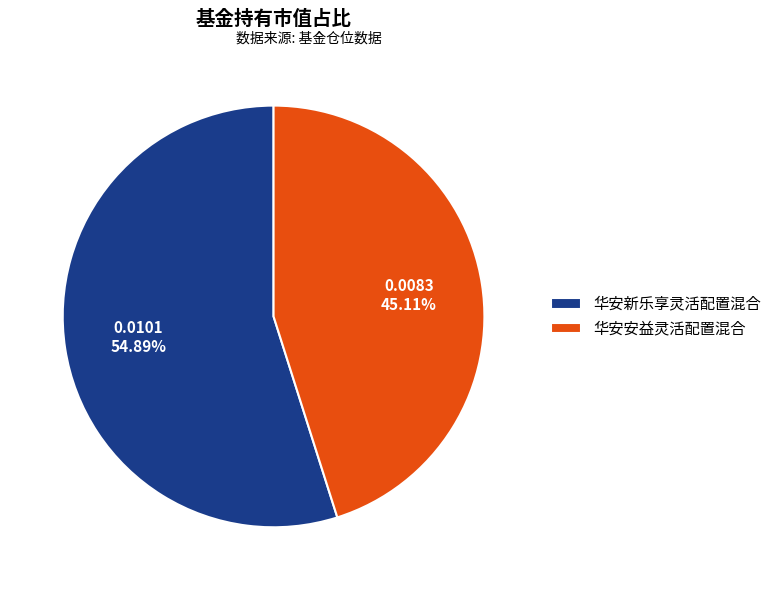

To the nearest percent, what percentage of the pie is 华安新乐享灵活配置混合?

55%